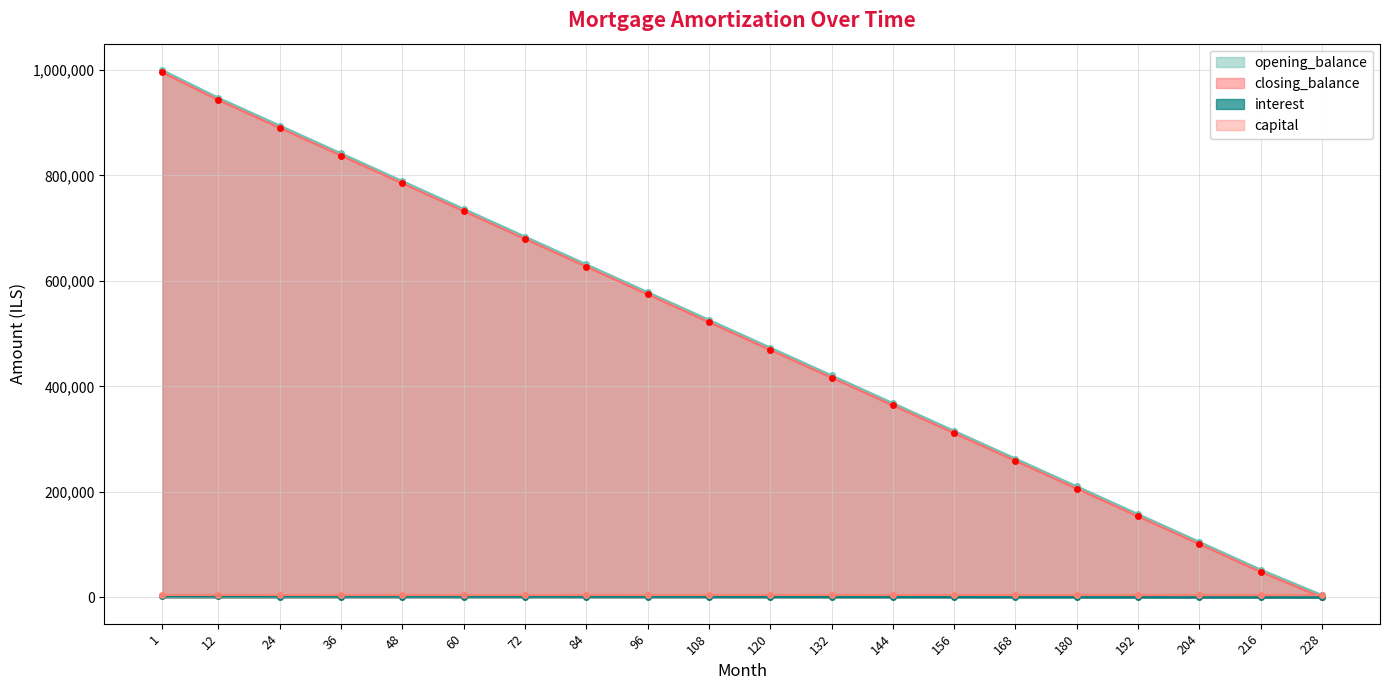

At how many categories does at least one series exceed 32082?

19